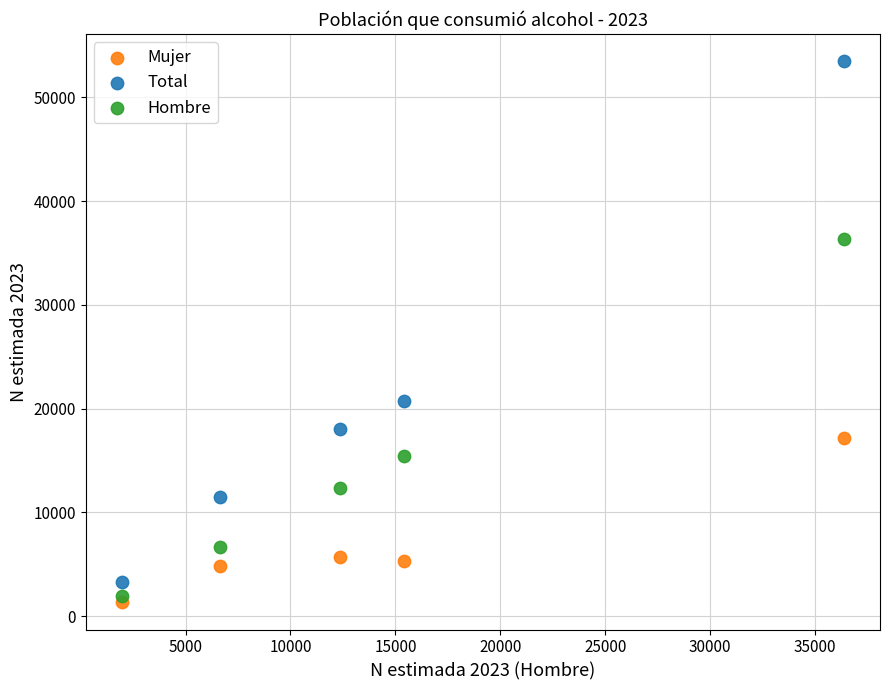

Across all series, what Y value is closest to 27414?

20733